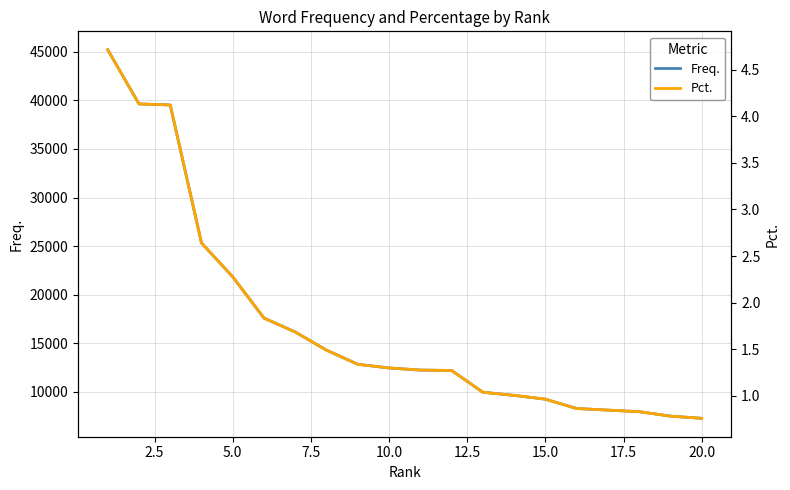

Which series has the largest range (max minus min)?

Freq.